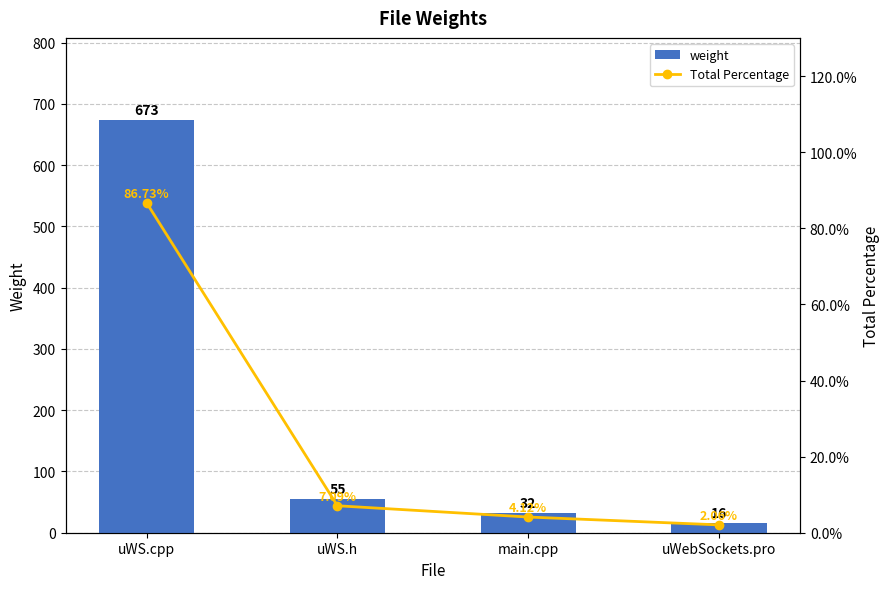

What is the value of the weight bar at the 1st from the left?

673